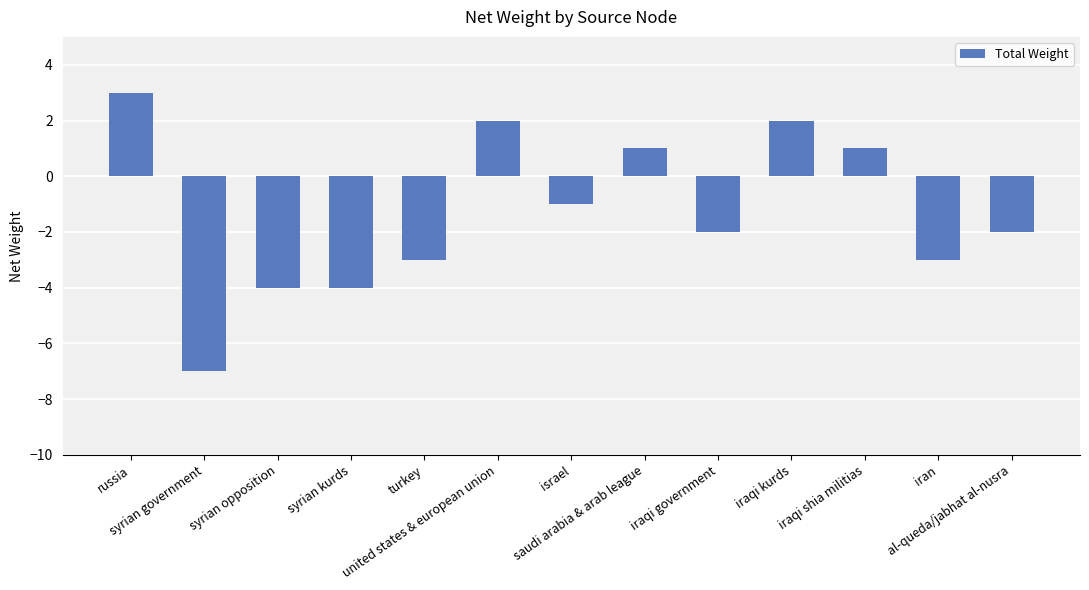

What is the difference between the maximum and minimum values?

10